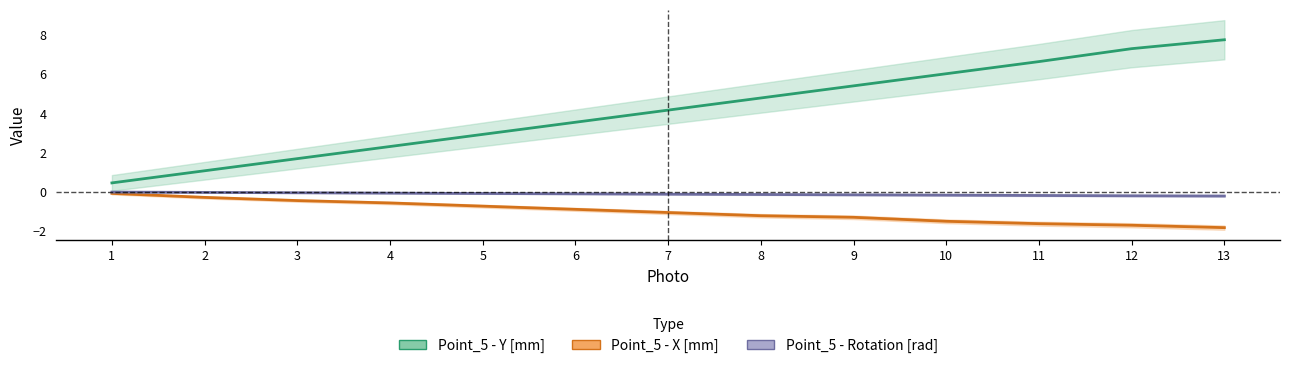

True or false: Point_5 - Rotation [rad] and Point_5 - X [mm] cross at least once.

False